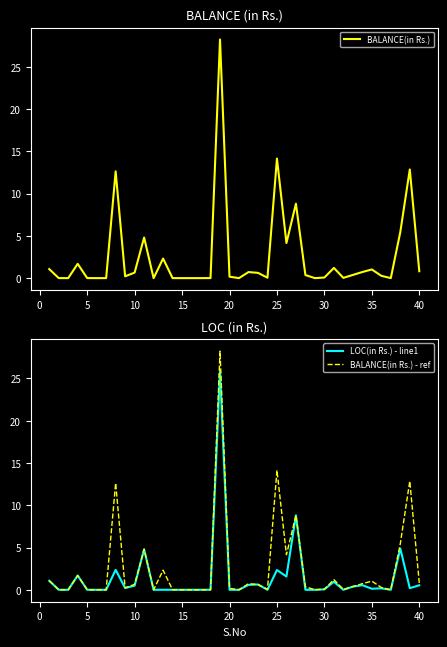

True or false: BALANCE(in Rs.) - ref and BALANCE(in Rs.) intersect in this chart.

False